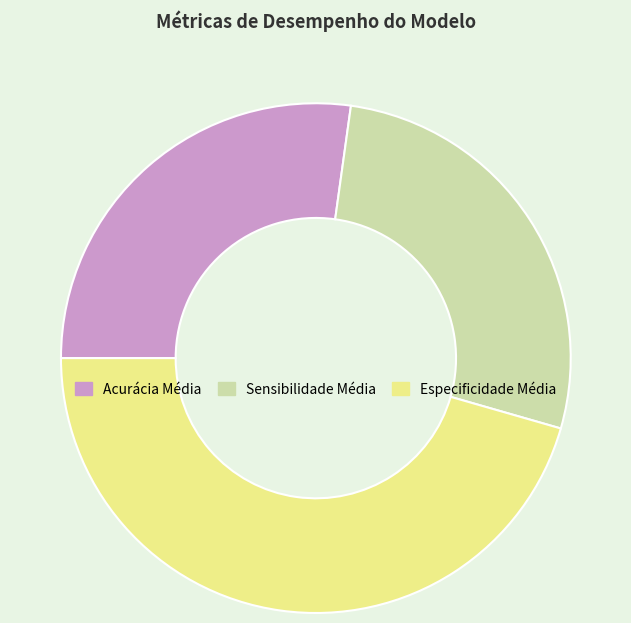

Which has a higher value, Especificidade Média or Sensibilidade Média?

Especificidade Média